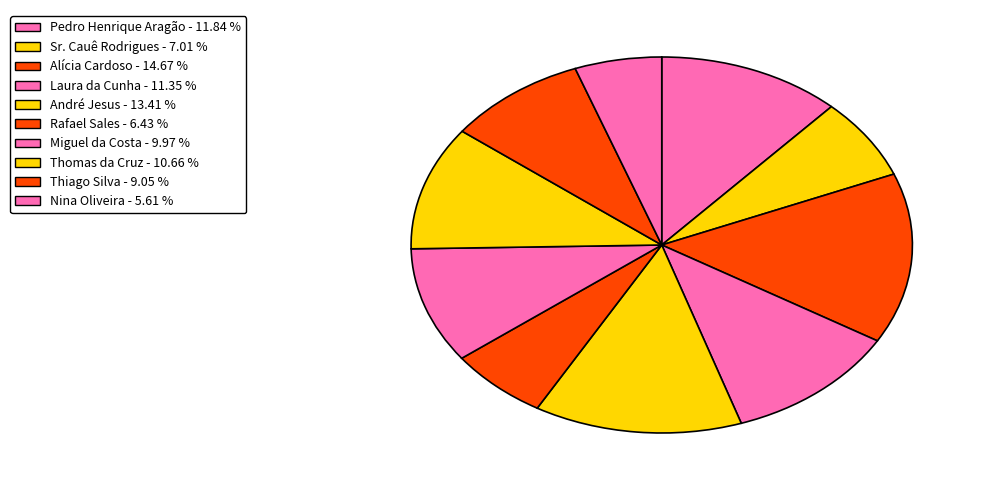

How many slices are in this pie chart?

10